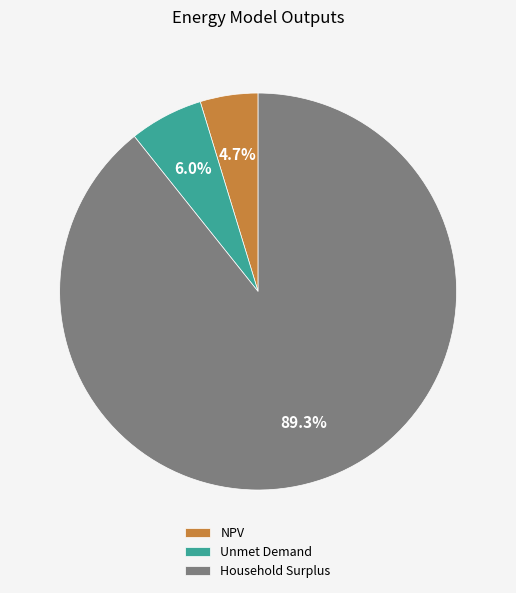

To the nearest percent, what portion does NPV represent?

5%